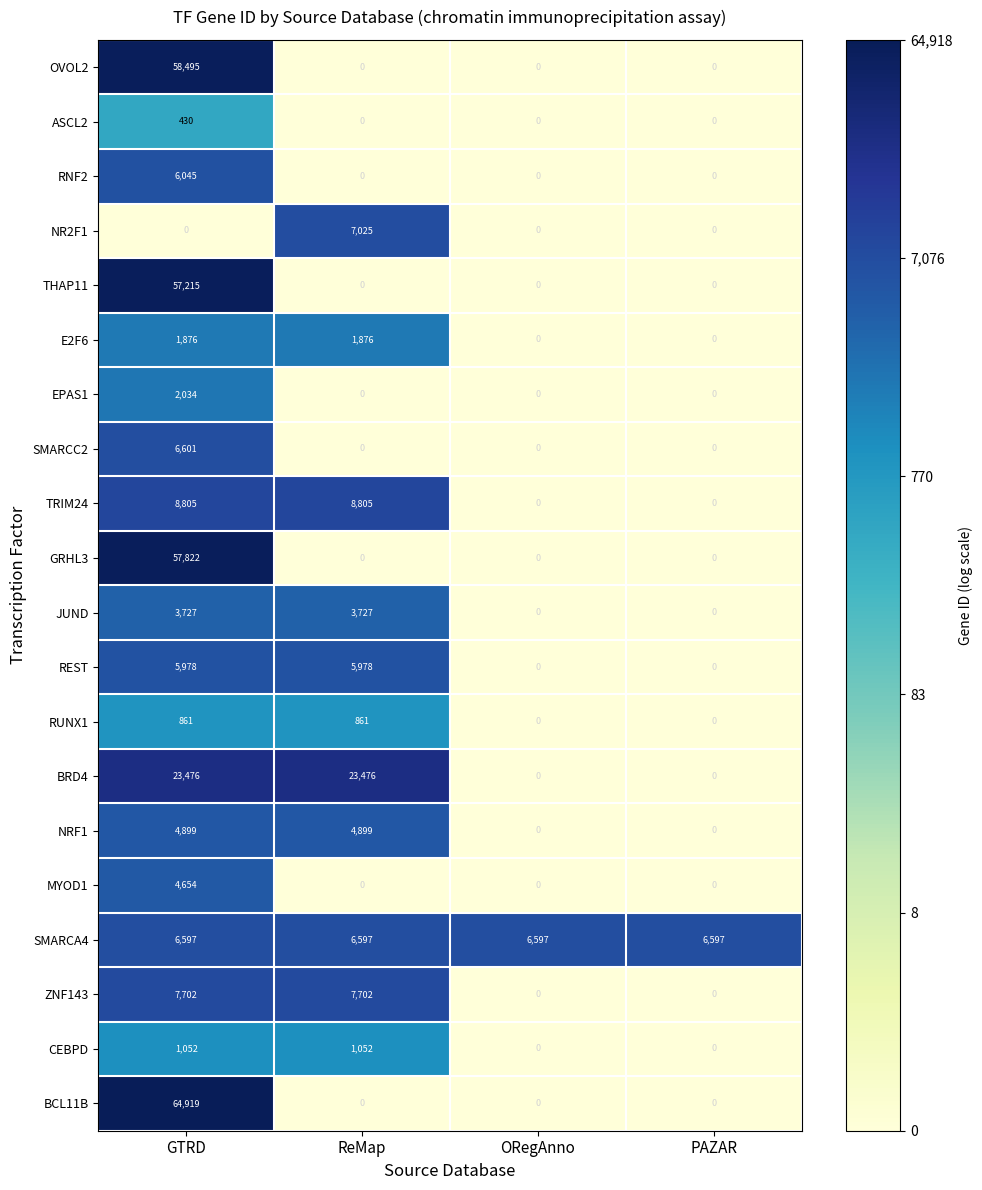

What is the highest value of the RUNX1 series?

861